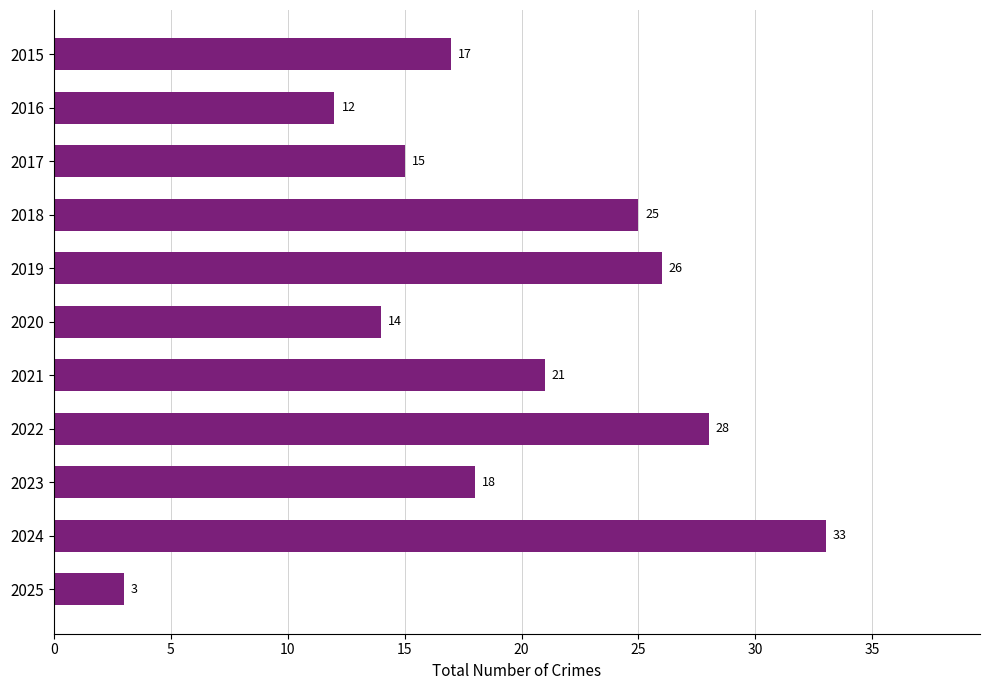

How many data points are less than 18?

5